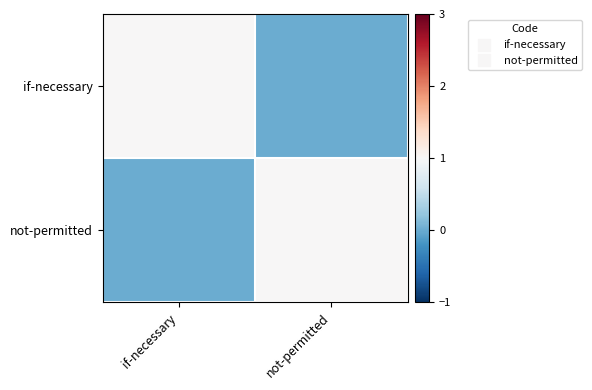

How many categories are shown in the chart?

2